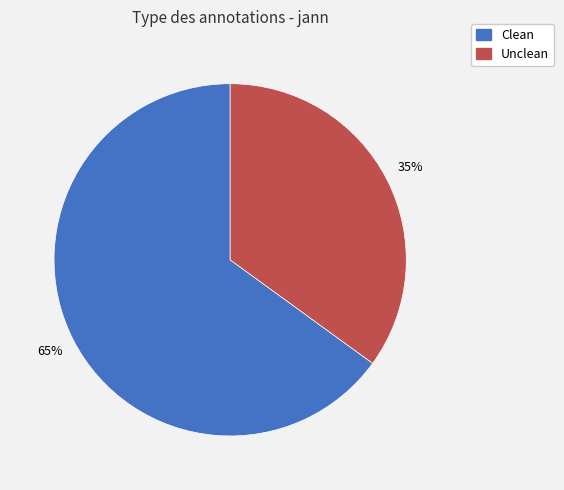

What is the largest slice in the pie chart?

Clean